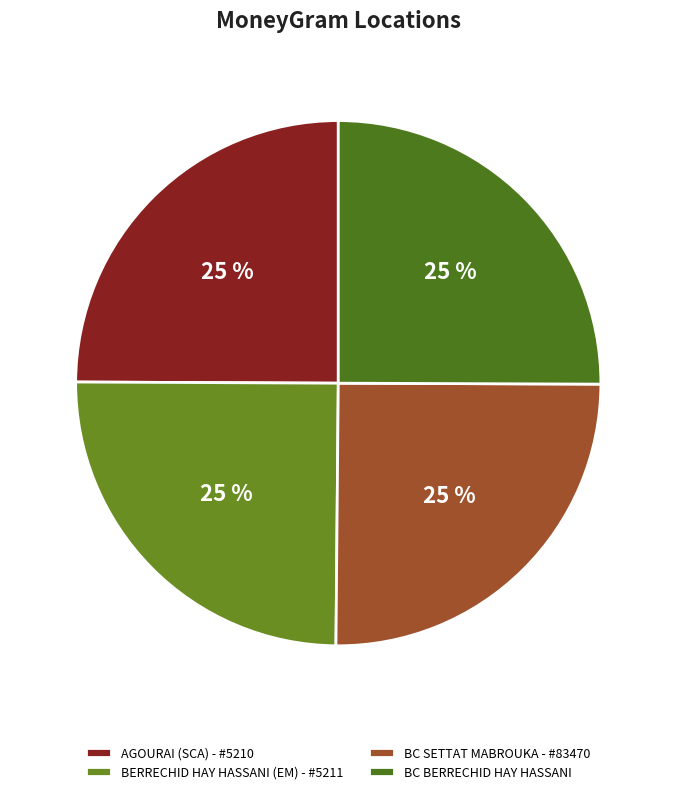

The BERRECHID HAY HASSANI (EM) - #5211 slice represents 25% of the pie. True or false?

True